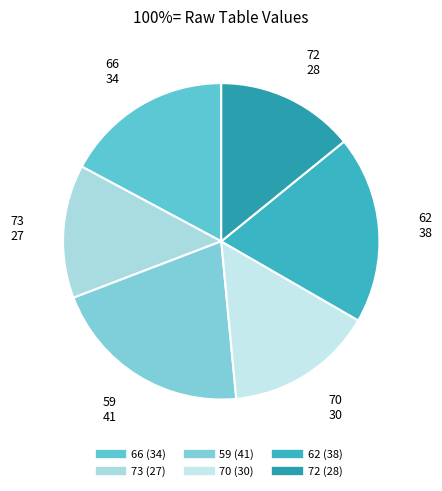

Rank the categories by value from highest to lowest.

59, 62, 66, 70, 72, 73